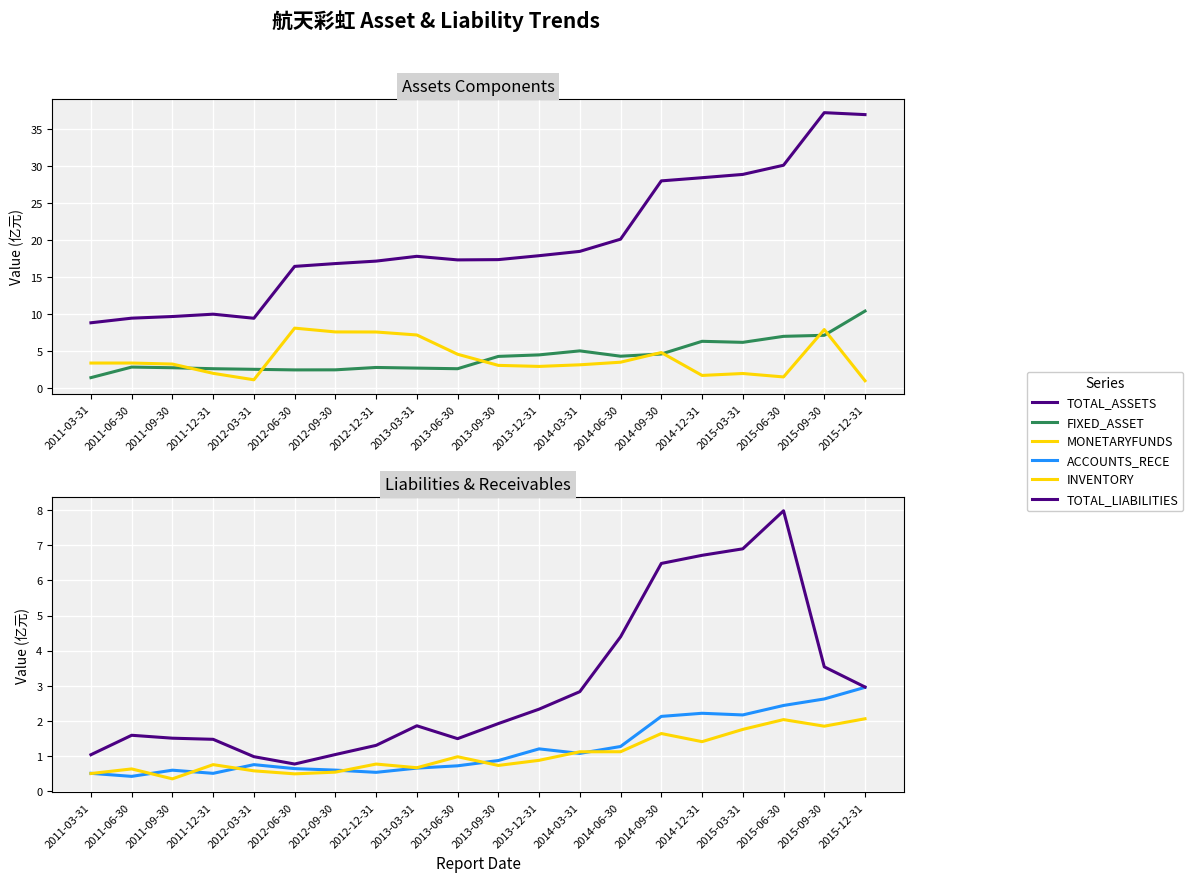

Rank the categories by FIXED_ASSET value from lowest to highest.

2011-03-31, 2012-06-30, 2012-09-30, 2012-03-31, 2013-06-30, 2011-12-31, 2013-03-31, 2011-09-30, 2012-12-31, 2011-06-30, 2013-09-30, 2014-06-30, 2013-12-31, 2014-09-30, 2014-03-31, 2015-03-31, 2014-12-31, 2015-06-30, 2015-09-30, 2015-12-31